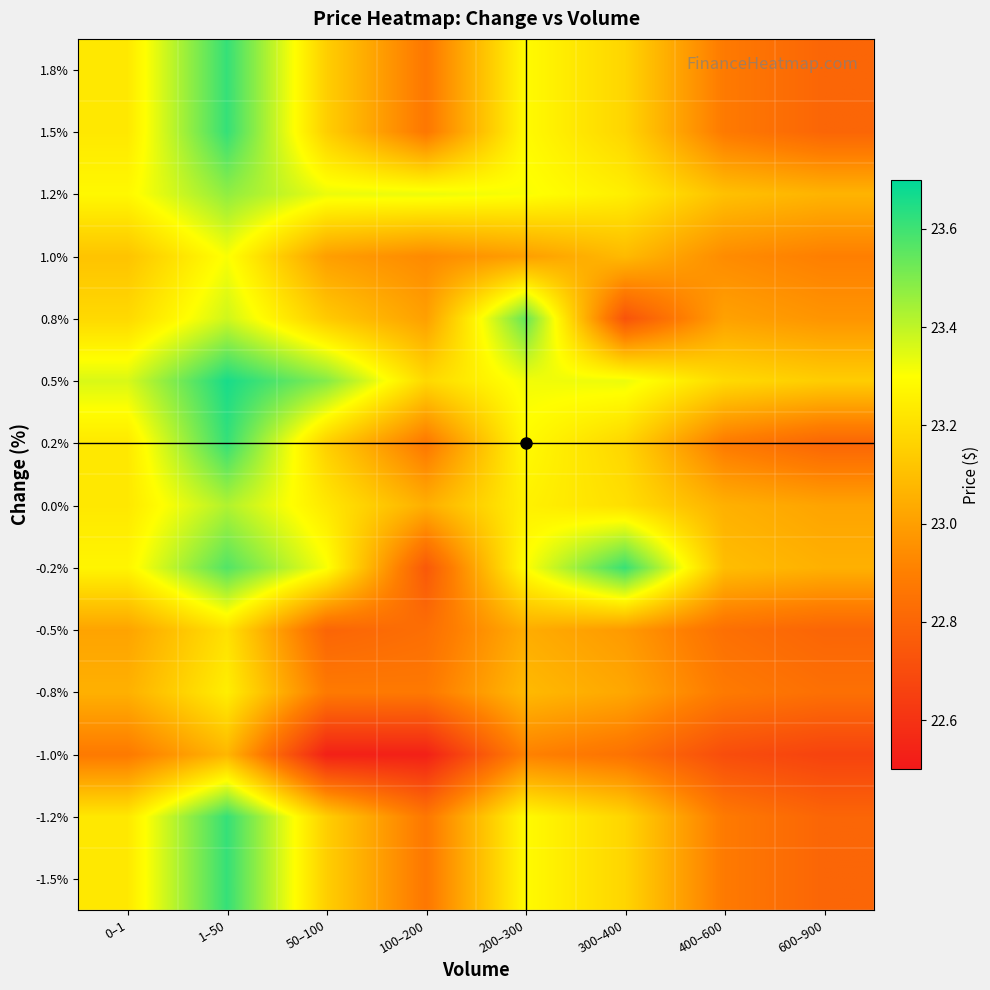

Between 0–1 and 600–900, which is larger?

0–1